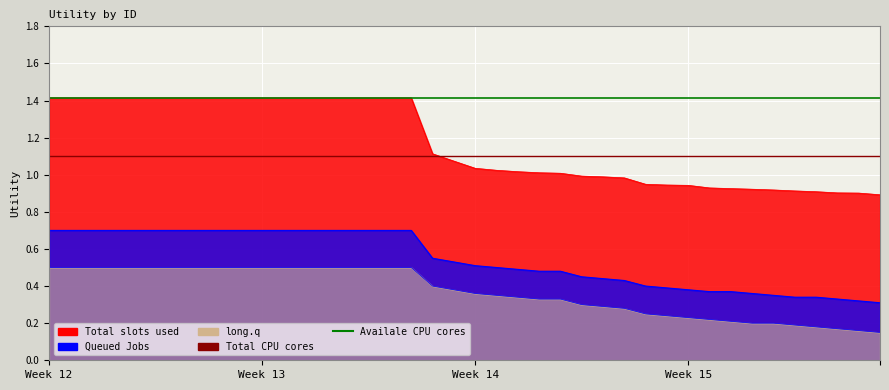

The Total CPU cores series shows 1.7 at Week 12. True or false?

False